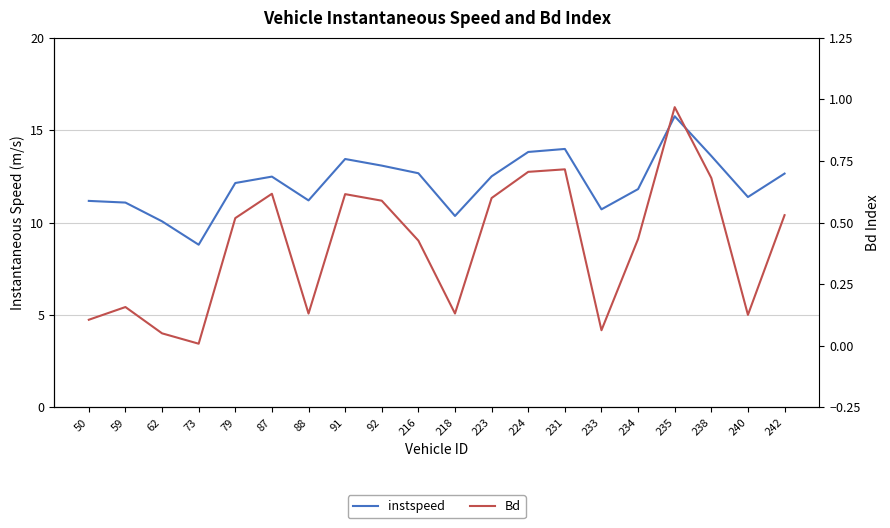

At which label does instspeed reach its peak?

235